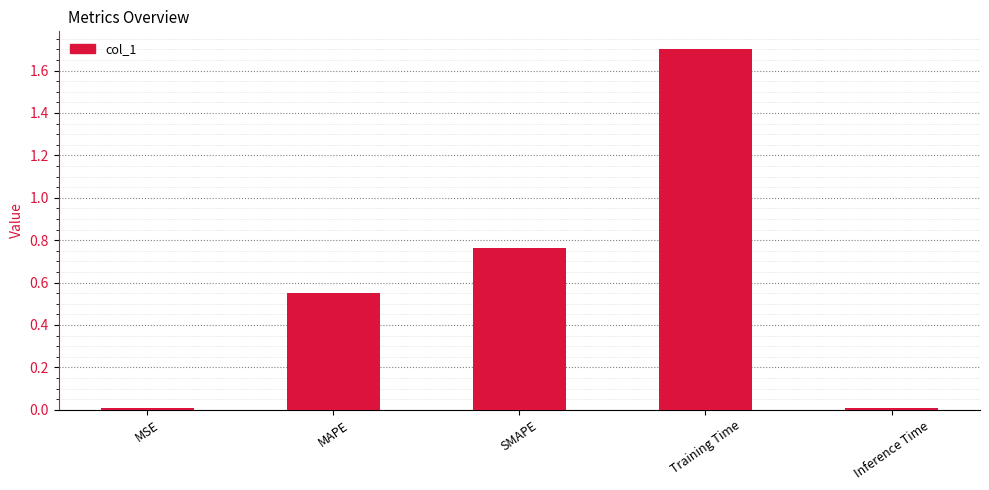

What is the label of the 3rd bar from the right?

SMAPE